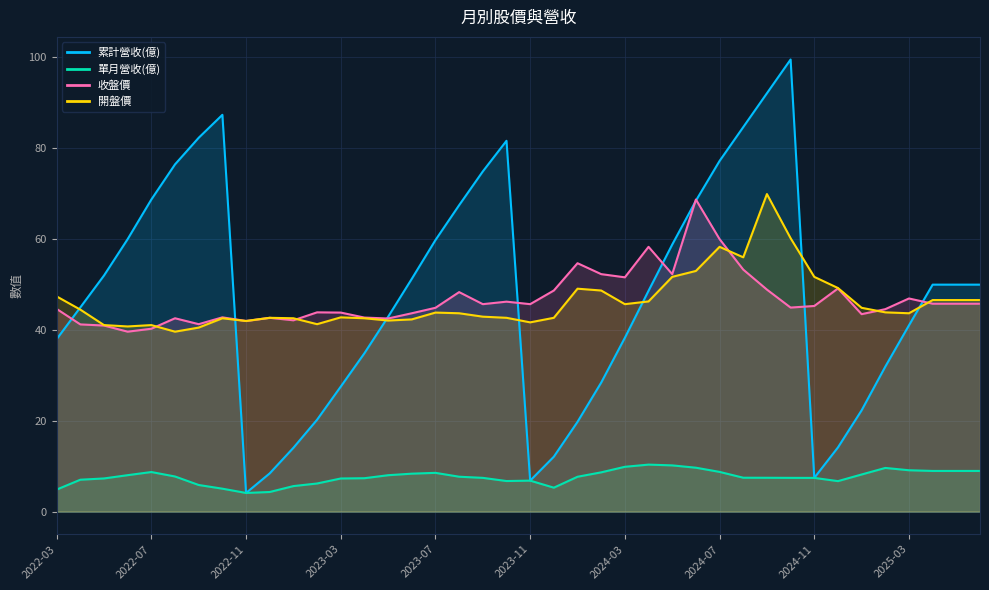

Where does the 開盤價 series first go above 43?

2022-03